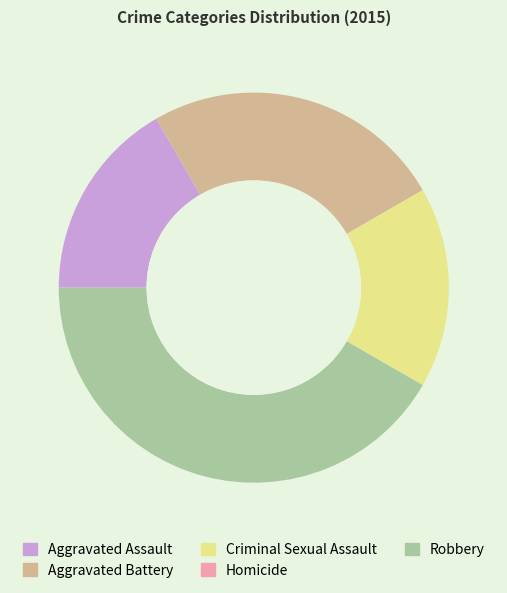

Do Aggravated Battery and Aggravated Assault together represent more than half of the pie?

No